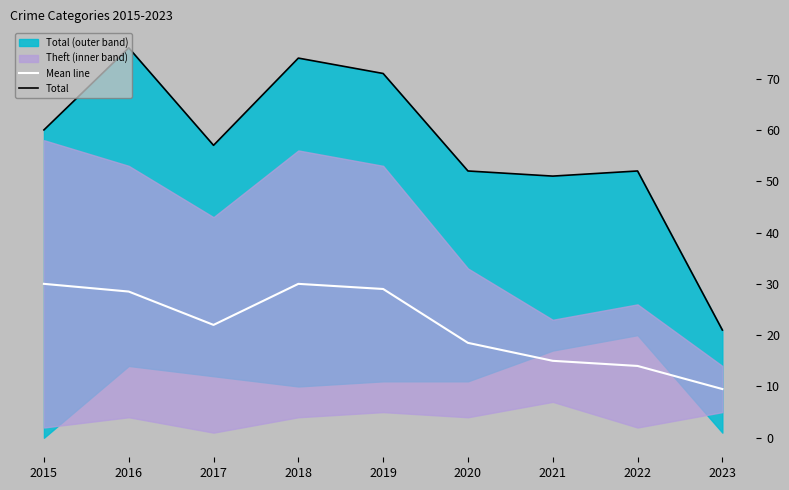

At how many categories does at least one series exceed 48?

8